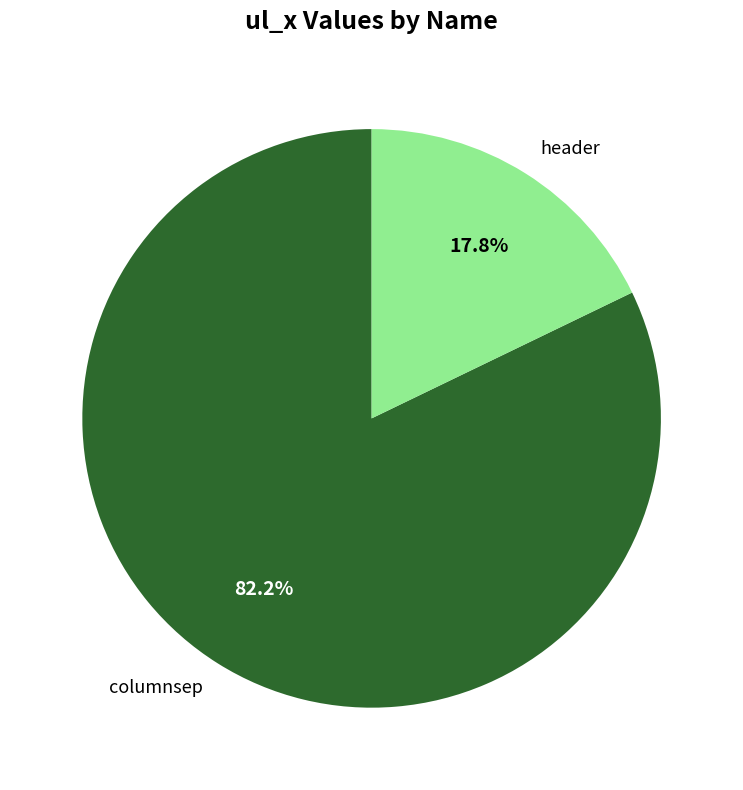

To the nearest percent, what is the difference between the header and columnsep slice percentages?

64%